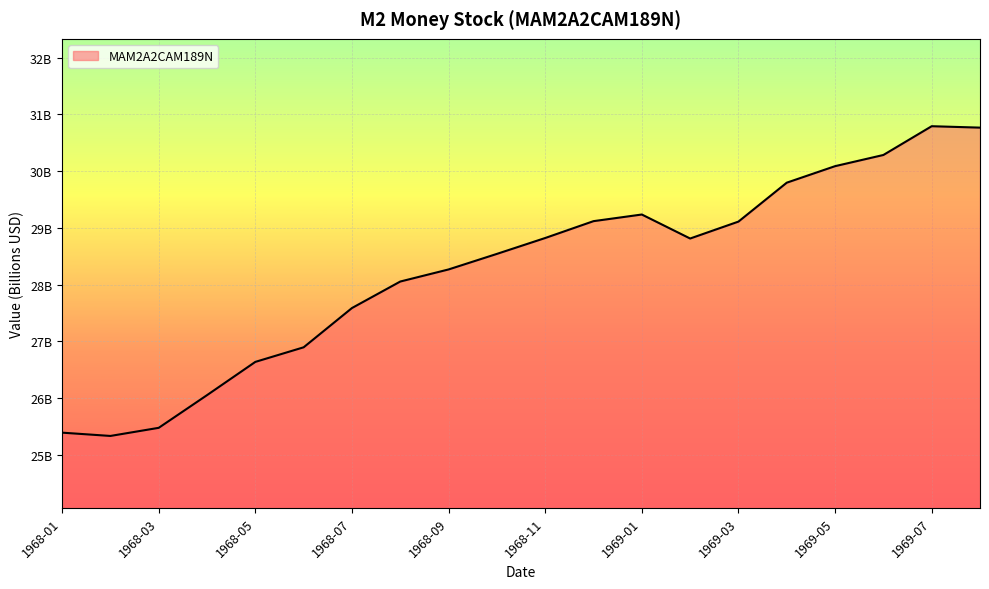

Reading right to left, extract all data points from this chart.

1969-08=30766000000	1969-07=30791000000	1969-06=30284000000	1969-05=30087000000	1969-04=29796000000	1969-03=29110000000	1969-02=28812000000	1969-01=29235000000	1968-12=29118000000	1968-11=28821000000	1968-10=28541000000	1968-09=28267000000	1968-08=28054000000	1968-07=27587000000	1968-06=26895000000	1968-05=26638000000	1968-04=26052000000	1968-03=25476000000	1968-02=25333000000	1968-01=25391000000